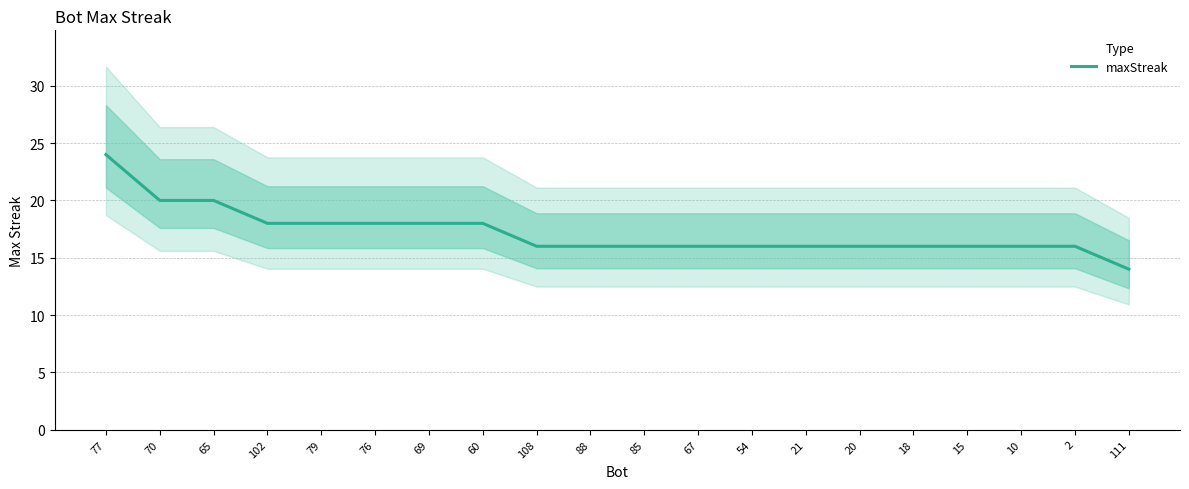

What is the label of the 9th point from the left?

108